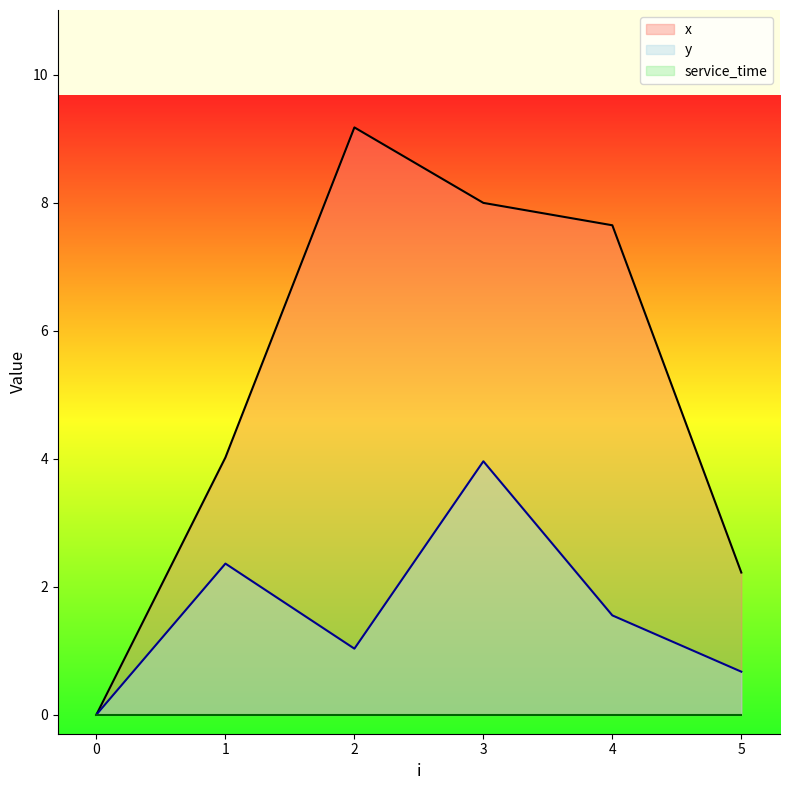

Reading right to left, list all the values displayed in this chart.

x: 2.2	7.7	8.0	9.2	4.0	0.0
y: 0.7	1.6	4.0	1.0	2.4	0.0